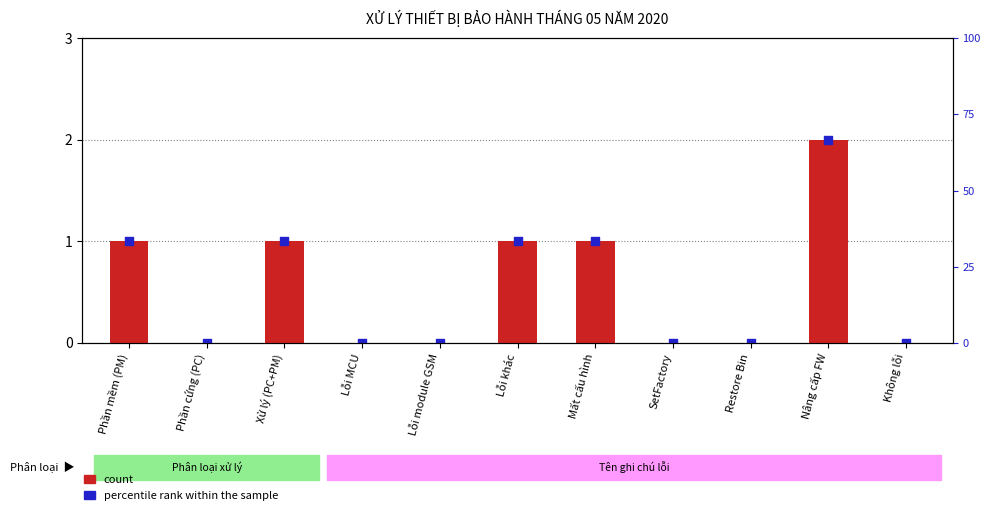

Which series has the largest total across all categories?

count